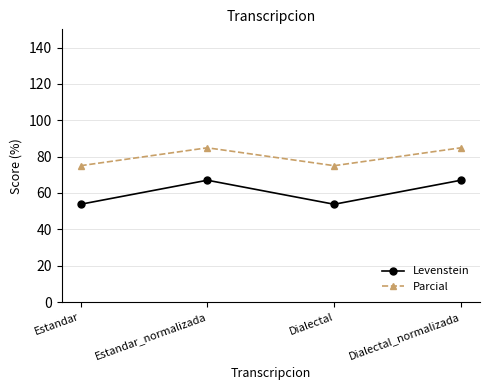

What is the total value across all series at Estandar_normalizada?

151.9